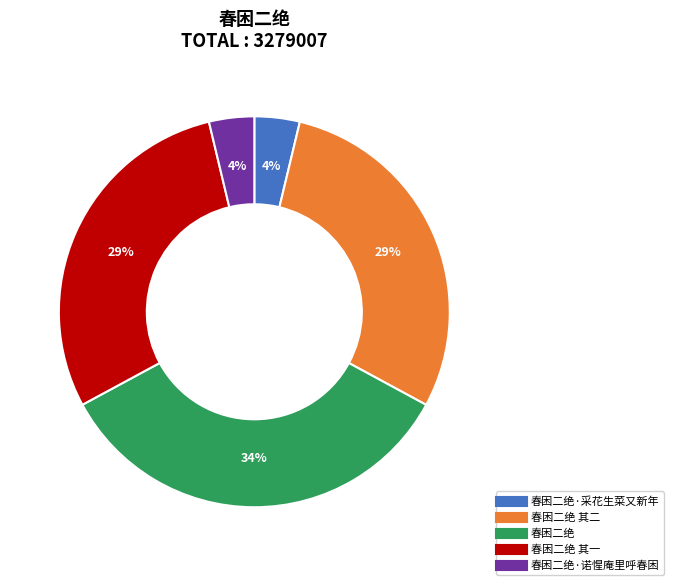

To the nearest percent, what is the difference between the largest and smallest slice percentages?

30%